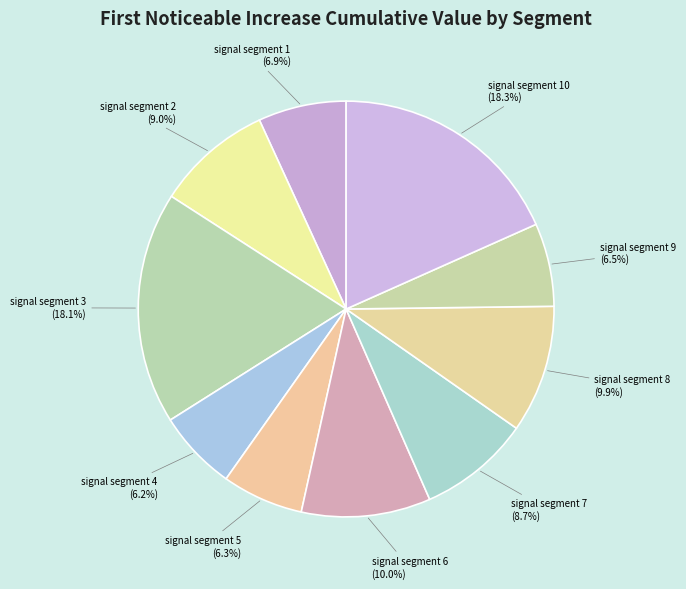

To the nearest percent, what is the combined percentage of signal segment 2 and signal segment 8?

19%